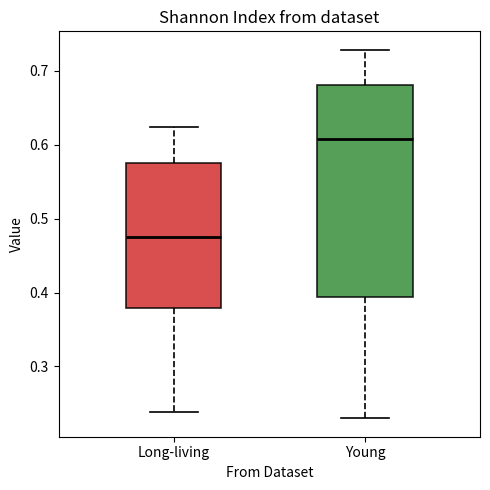

Which box's median line is the highest?

Young